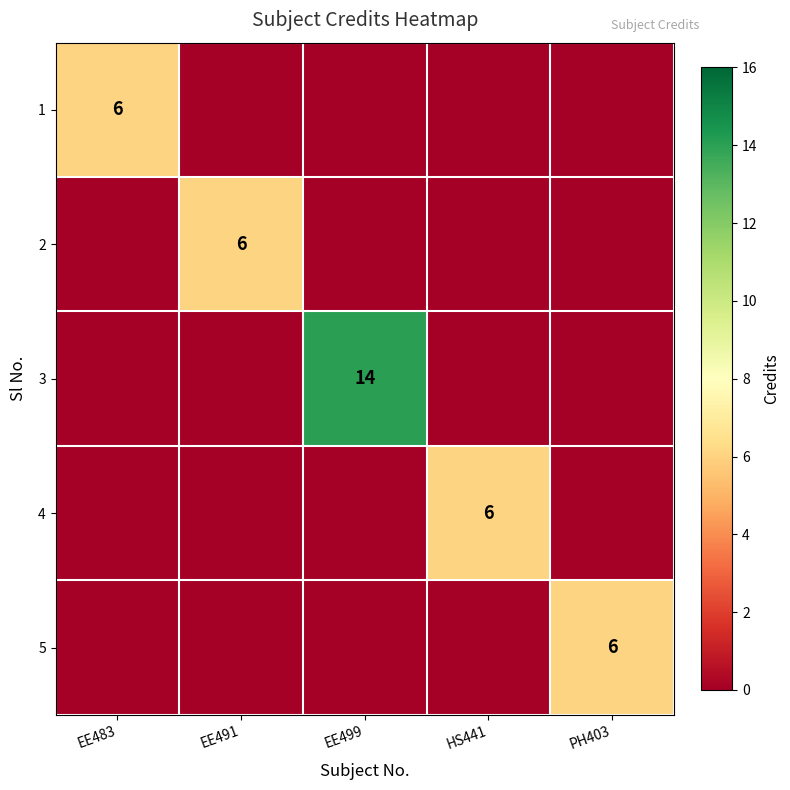

The value of 5 at PH403 is 11. True or false?

False